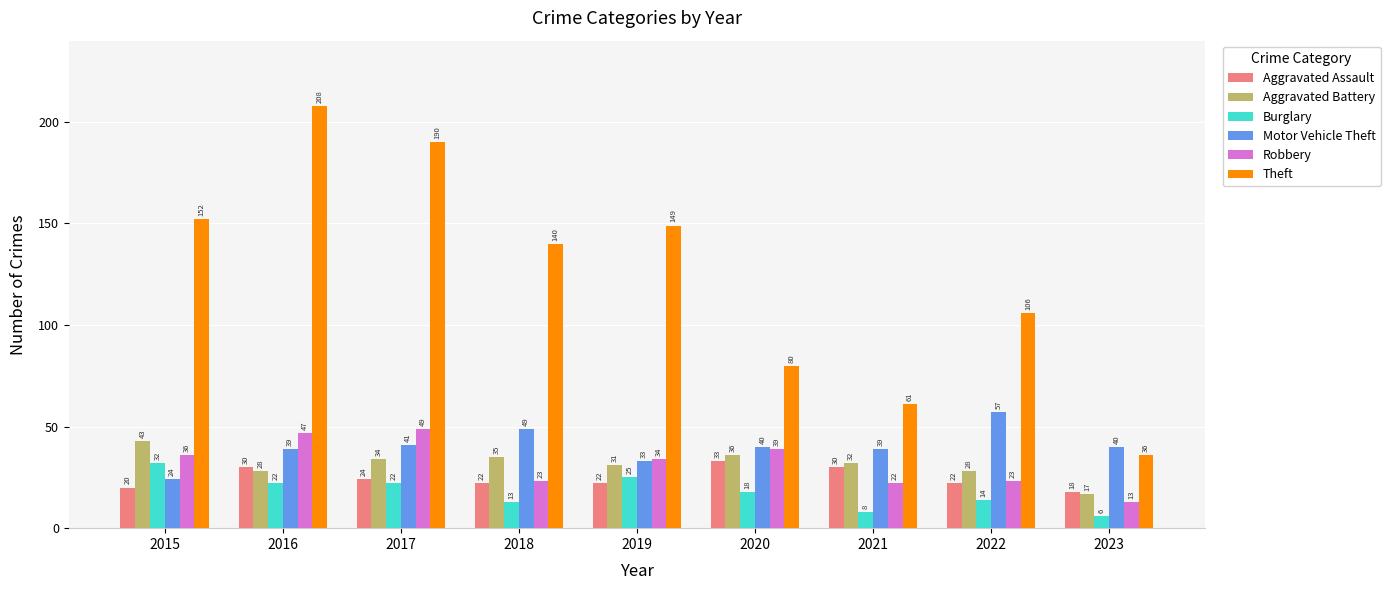

What is the difference between the second highest and second lowest values in the Theft series?

129